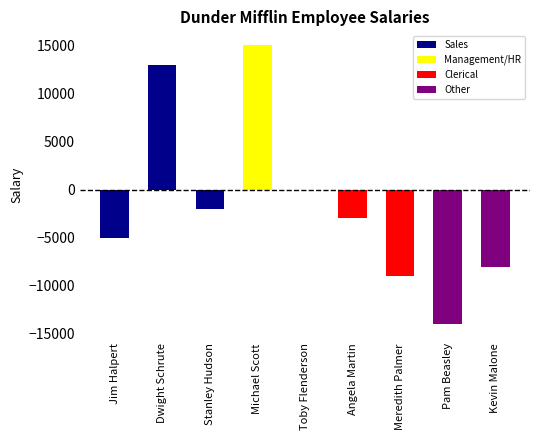

What is the label of the 7th bar from the left?

Meredith Palmer